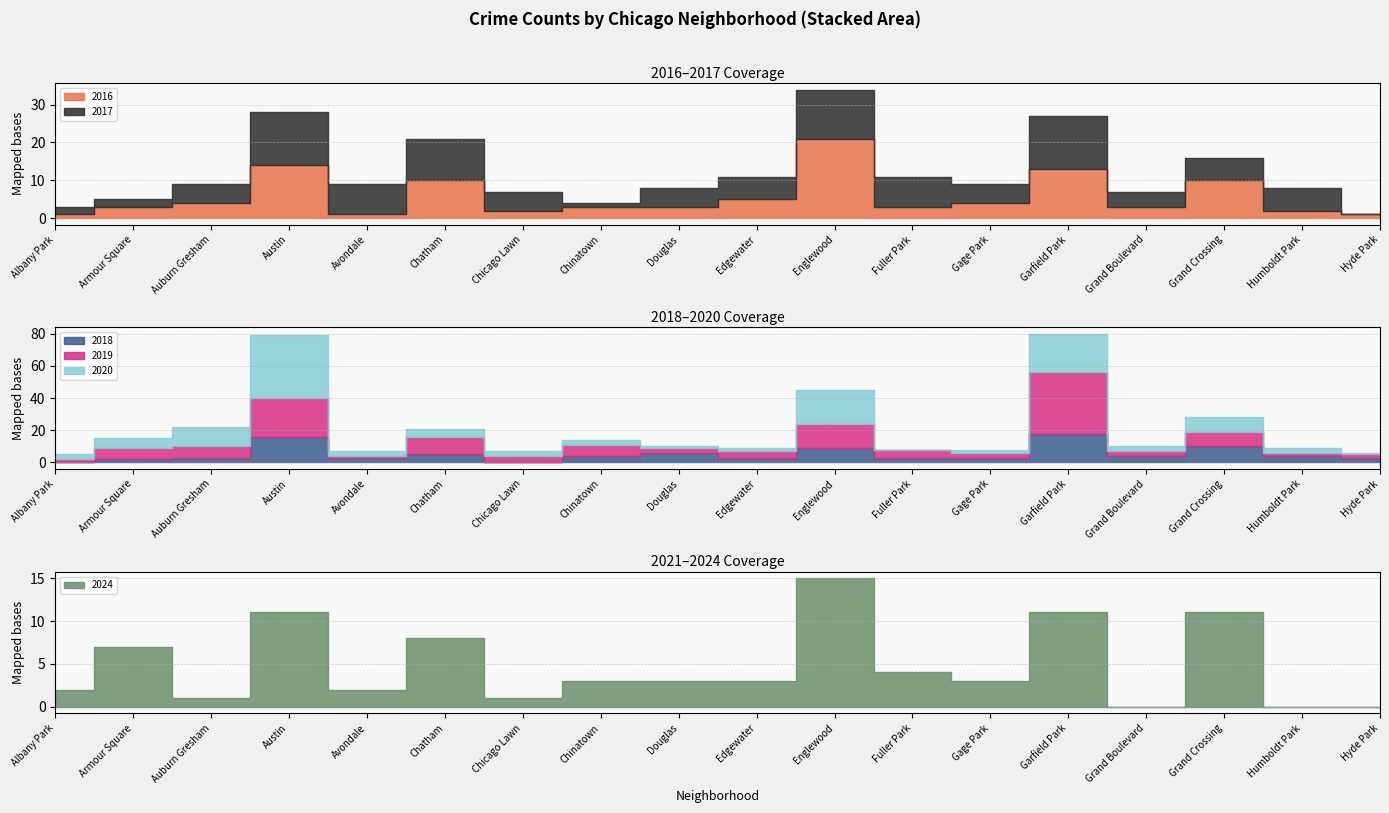

What is the average value of the 2018 series?

5